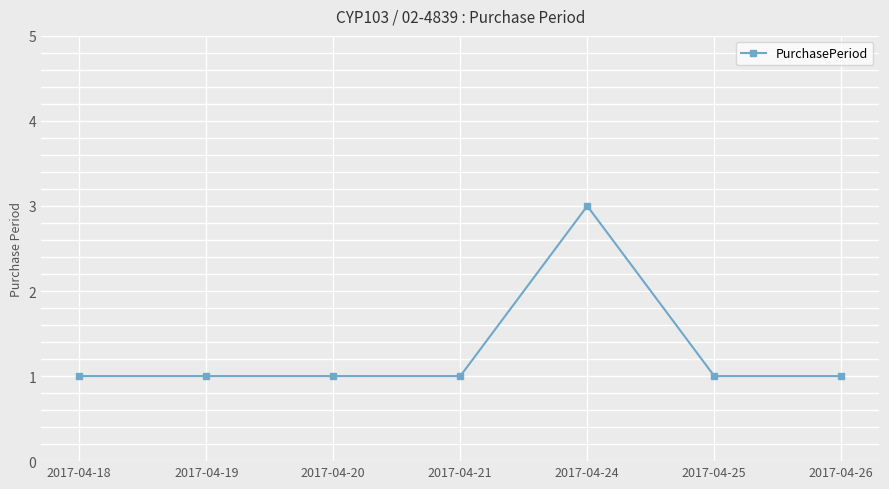

What is the sum of the values at 2017-04-21 and 2017-04-19?

2